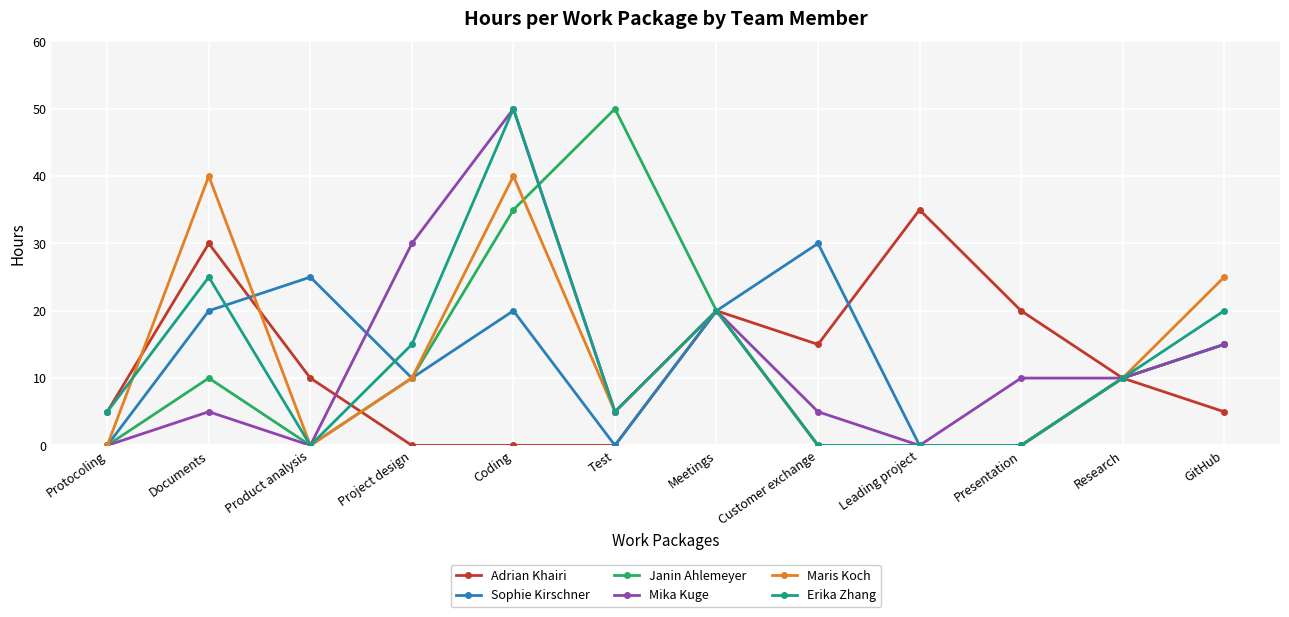

What is the greatest value displayed?

50